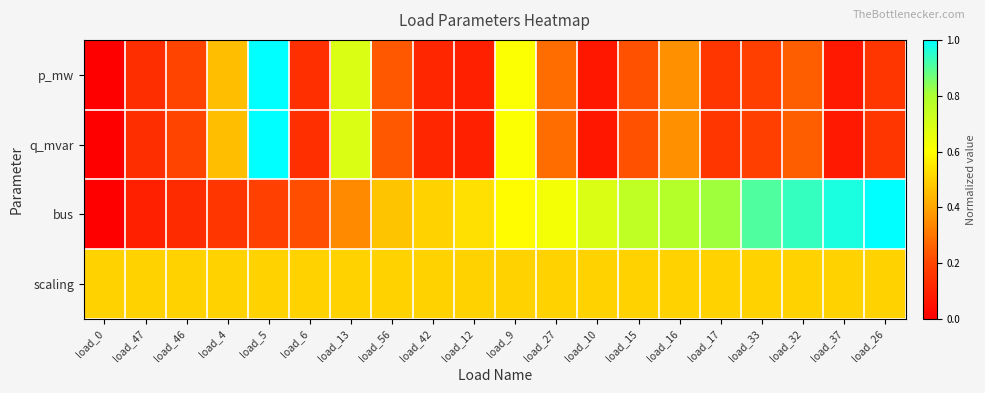

Which series has the widest spread of values?

p_mw